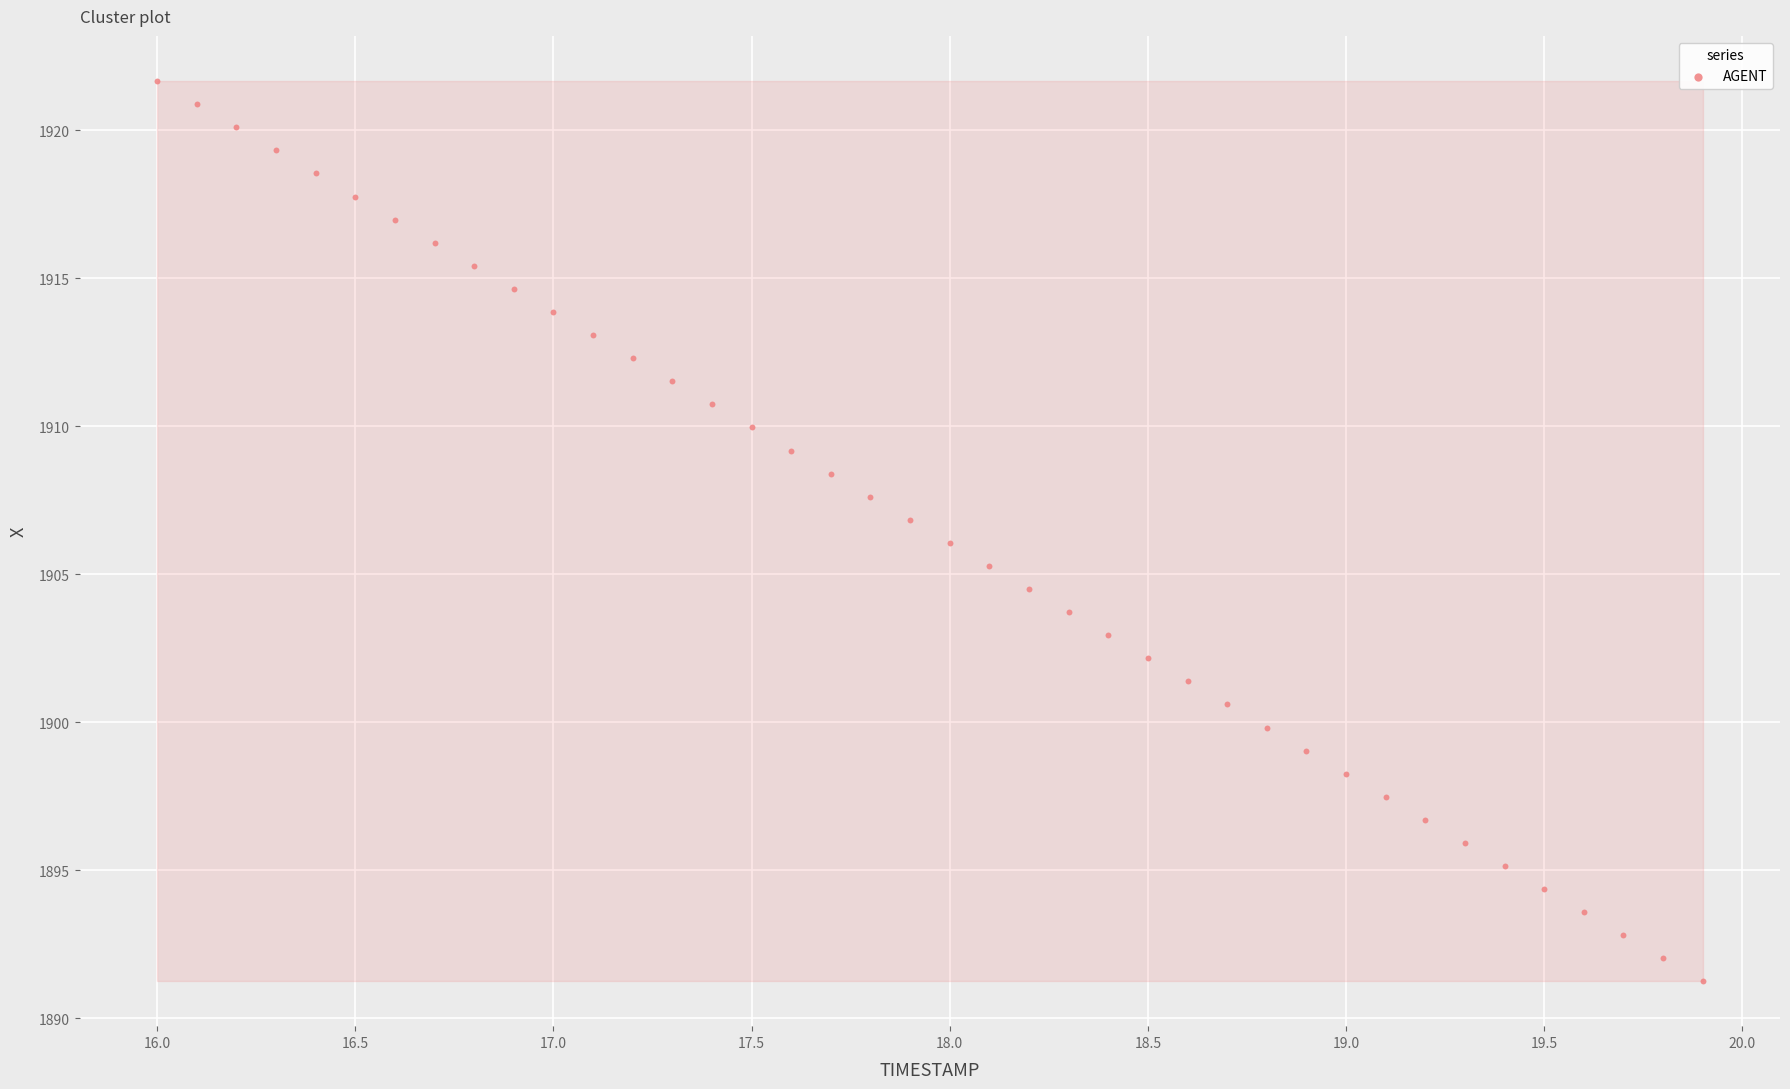

What is the range of Y values (max minus min)?

30.4